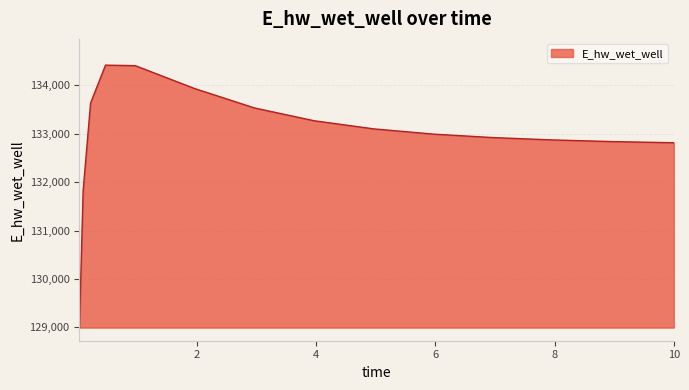

What is the minimum value shown in the chart?

128992.8